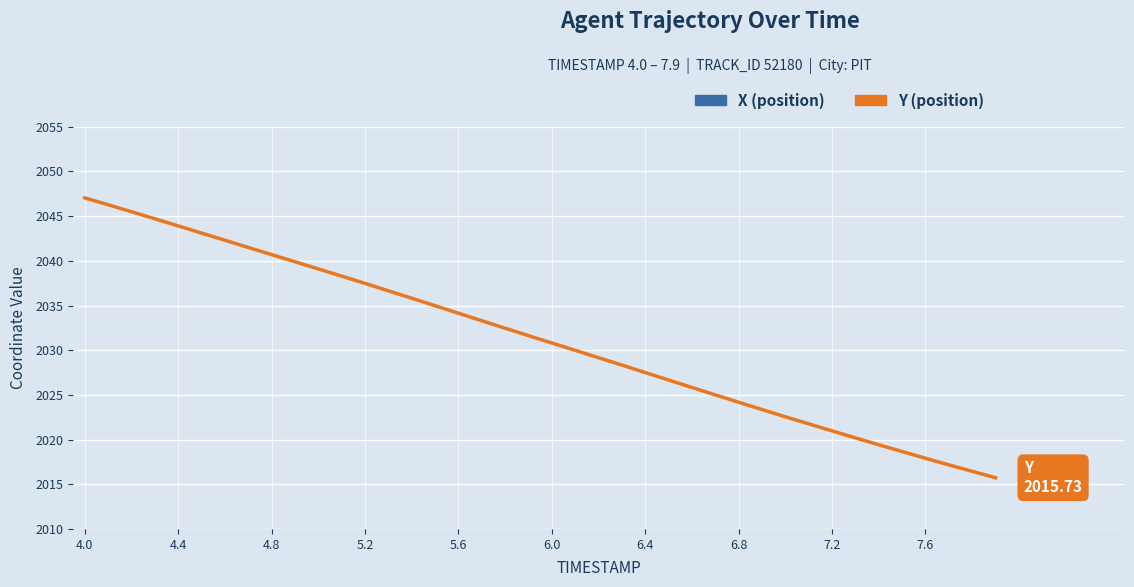

At how many categories does at least one series exceed 3249?

40